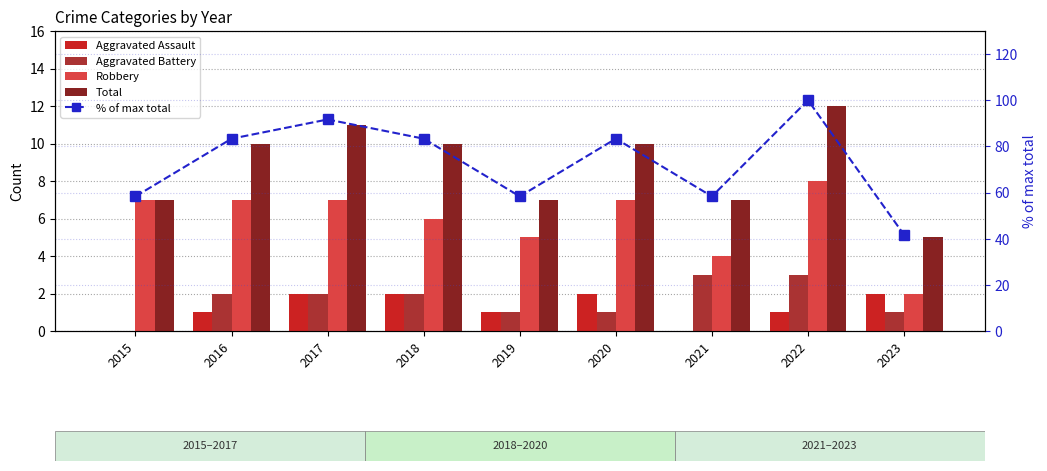

List the labels in order of % of max total value, largest first.

2022, 2017, 2016, 2018, 2020, 2015, 2019, 2021, 2023